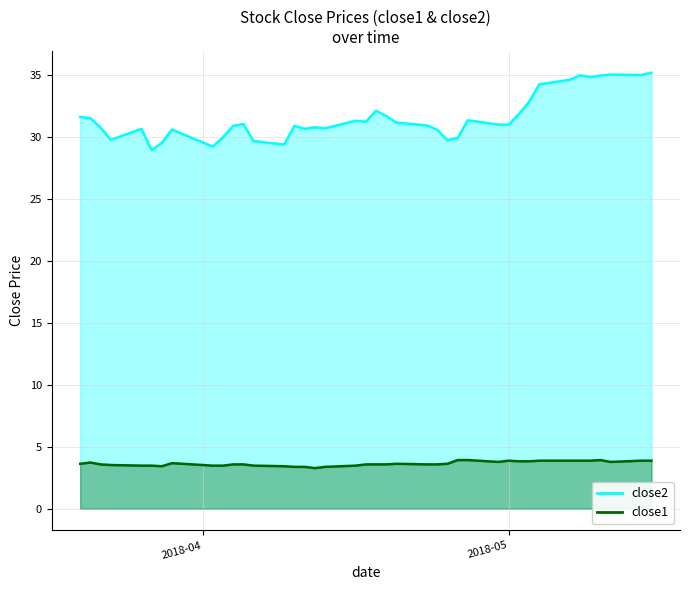

List the series in order of their peak value, highest first.

close2, close1